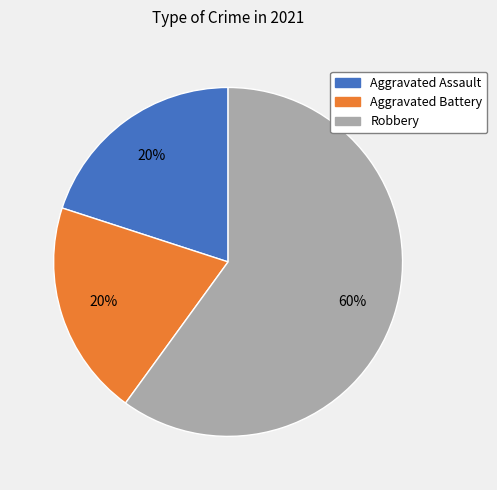

Which slice is the largest?

Robbery